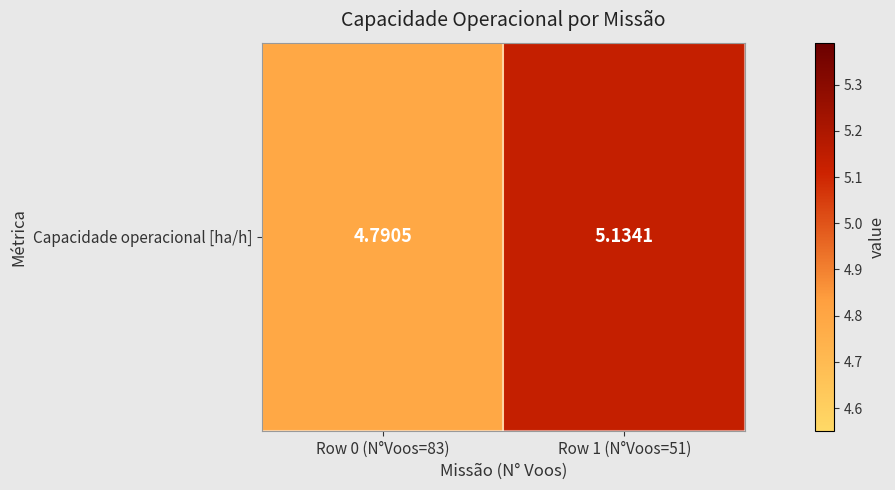

The value at Row 1 (N°Voos=51) is 3.5. True or false?

False